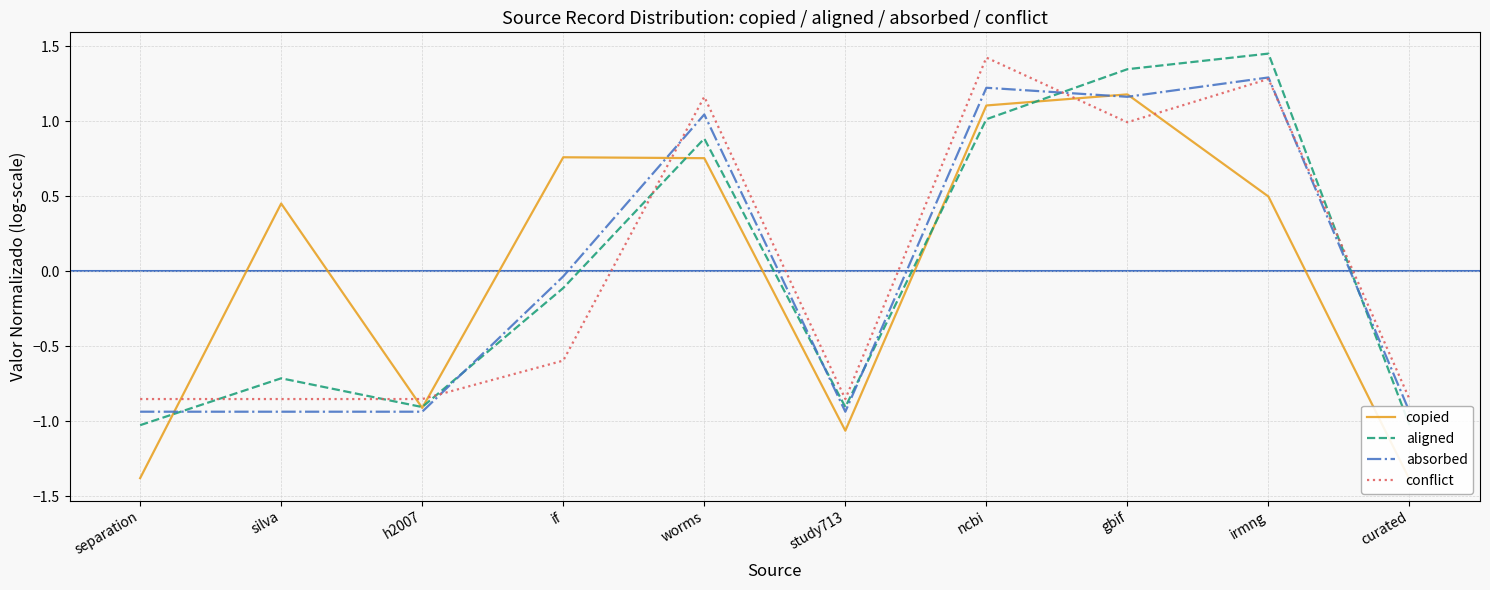

How many values in the absorbed series exceed 0?

4